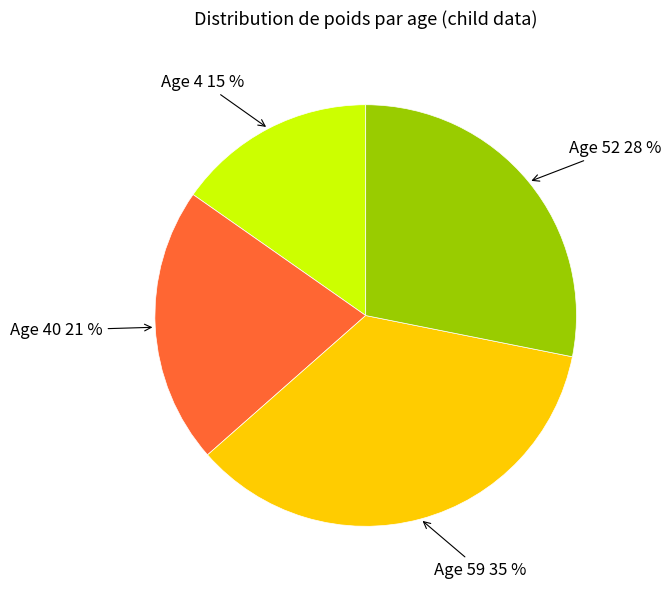

To the nearest percent, what is the difference between the largest and smallest slice percentages?

20%